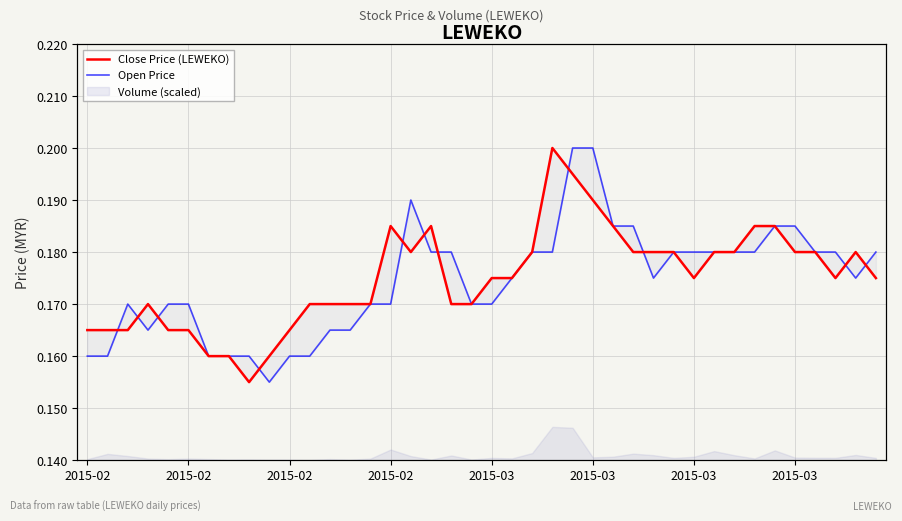

Between which two adjacent categories do Open Price and Close Price (LEWEKO) first intersect?

2015-02 and 2015-02